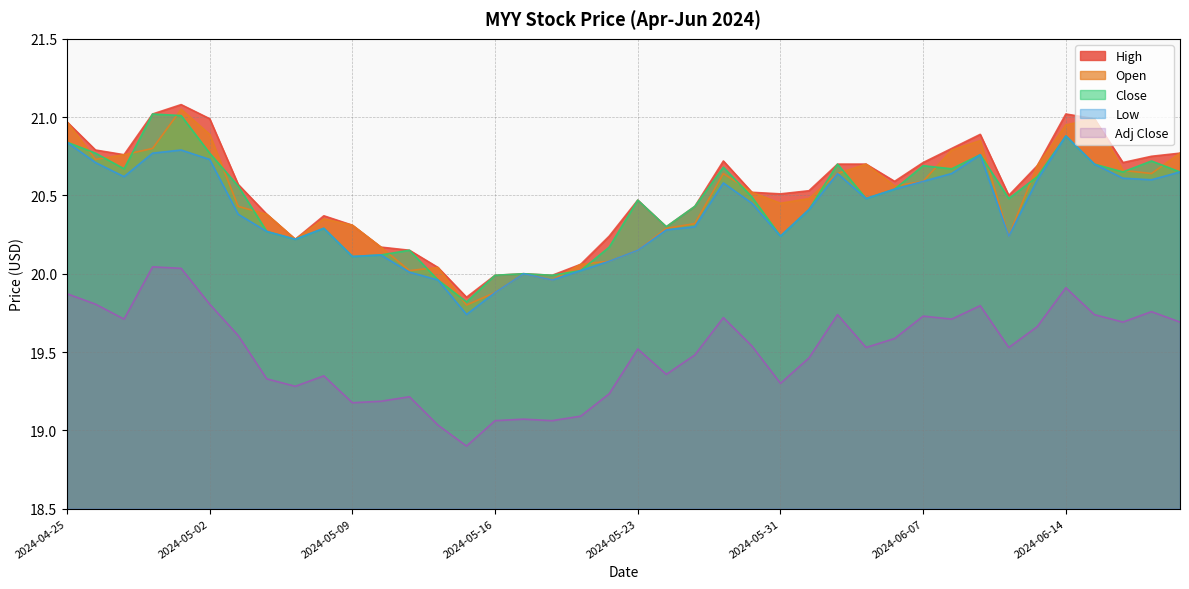

What is the maximum value shown in the chart?

21.1